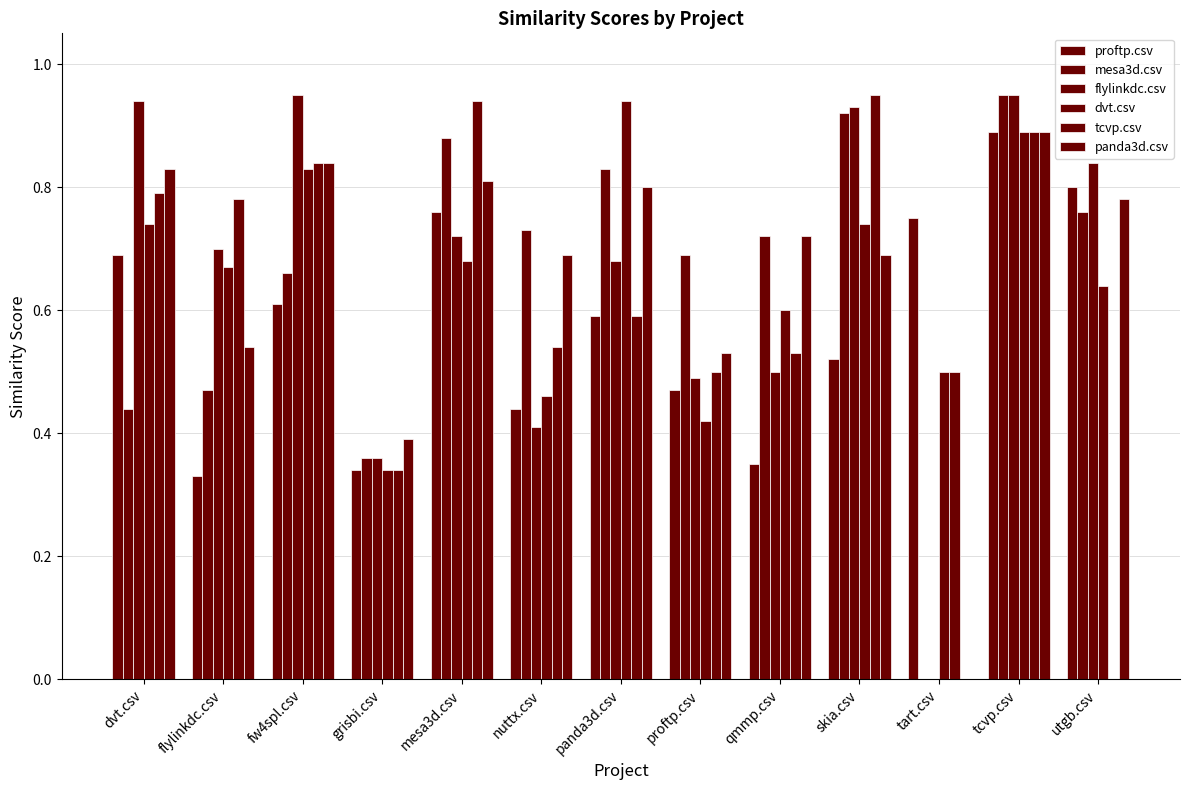

What is the value of the flylinkdc.csv bar at the 1st from the left?

0.9